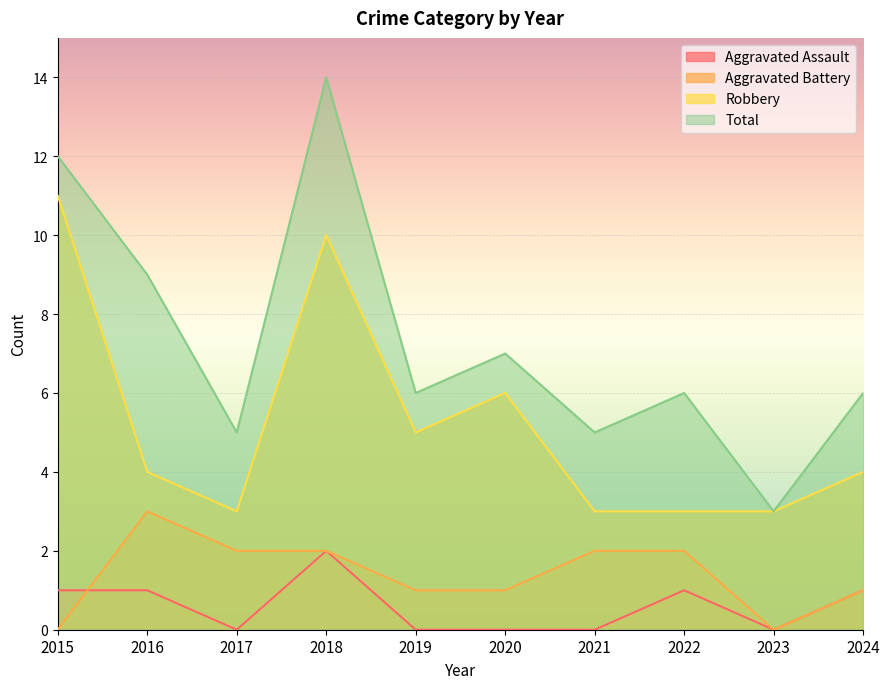

What is the highest value of the Aggravated Assault series?

2